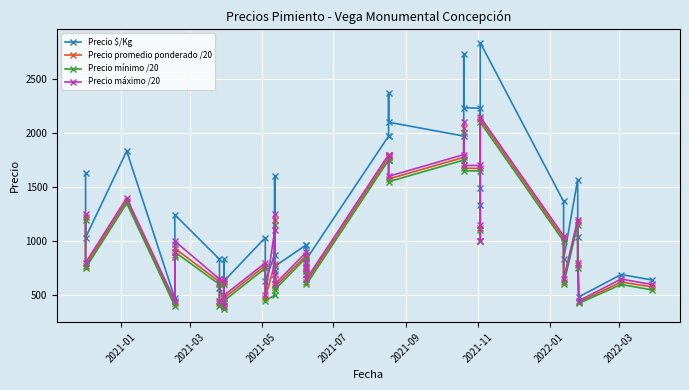

True or false: Precio máximo /20 and Precio promedio ponderado /20 cross at least once.

False